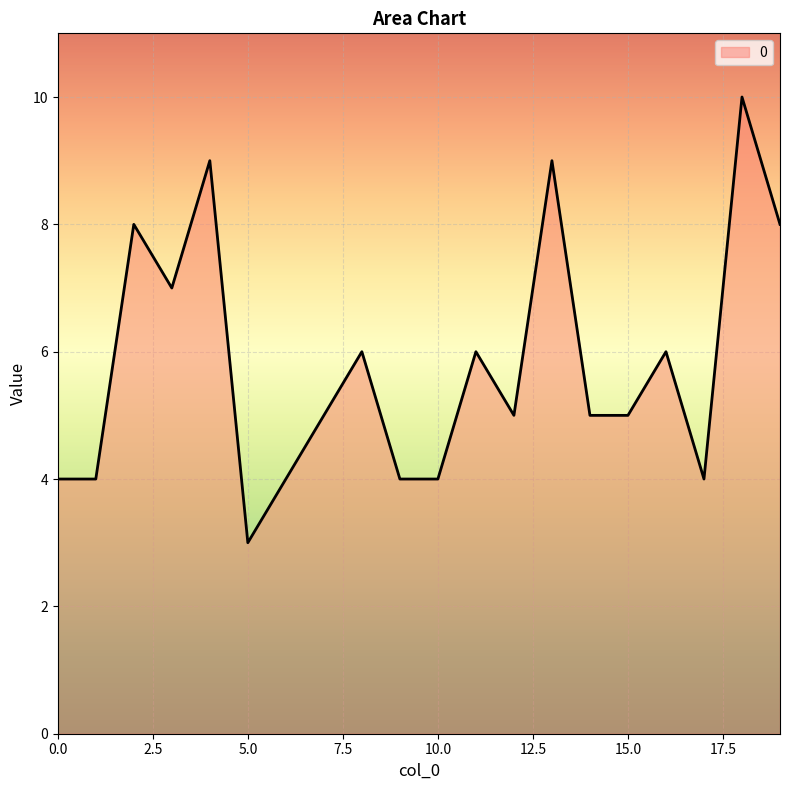

What is the difference between the maximum and minimum values?

7